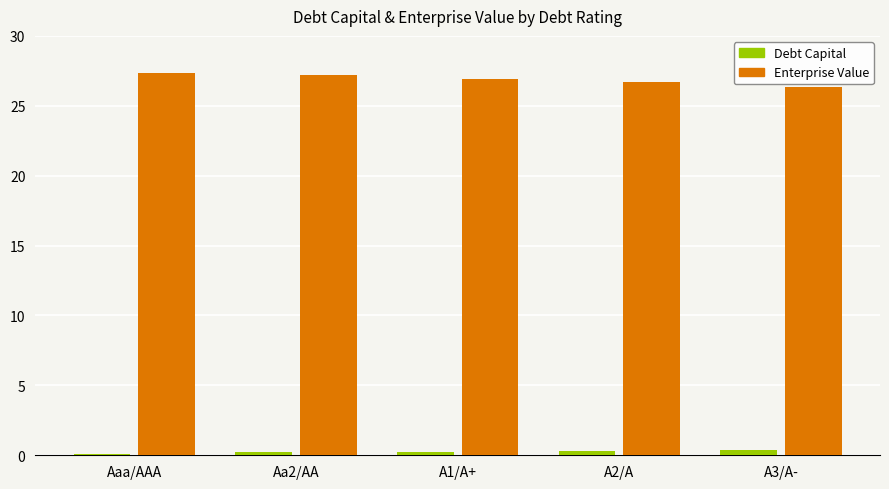

List the series in order of their overall mean, lowest first.

Debt Capital, Enterprise Value